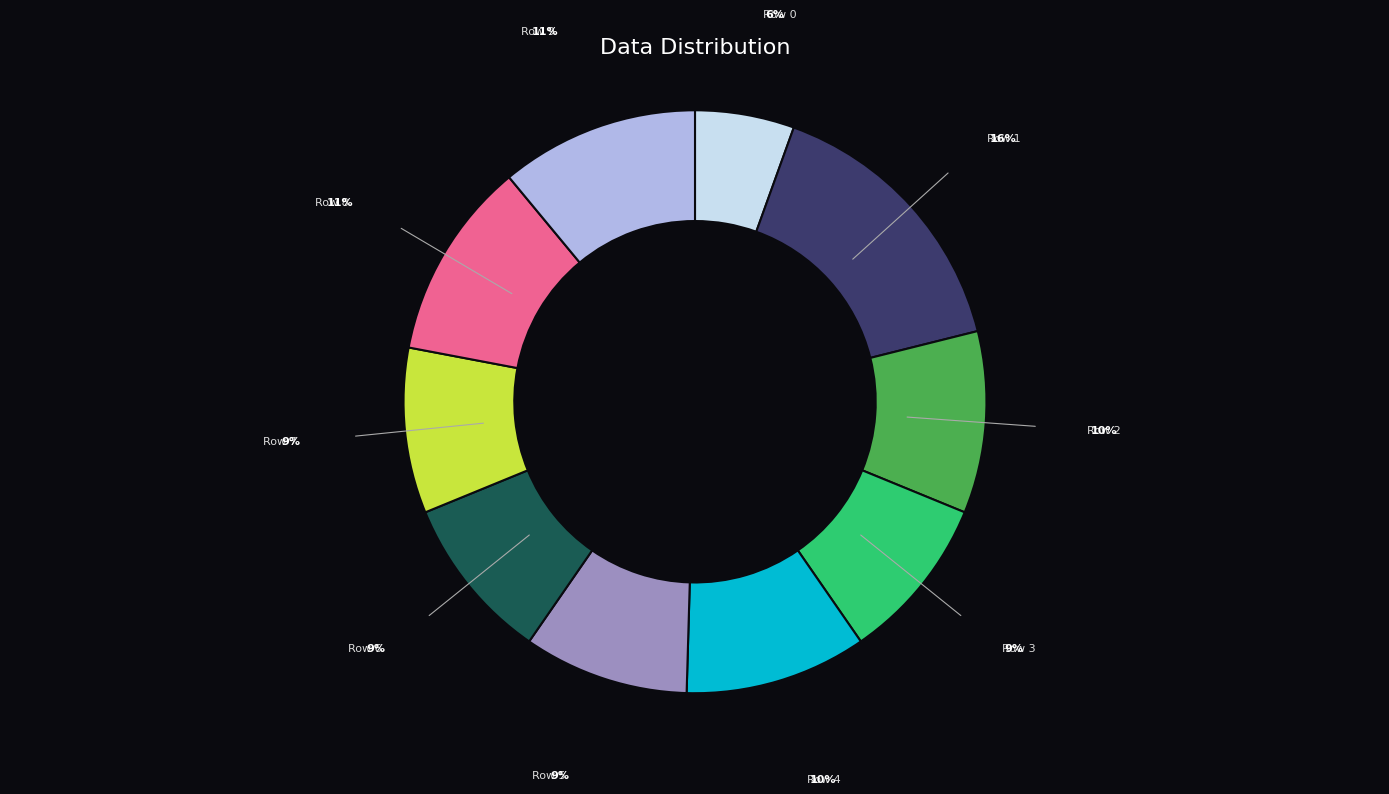

Which slice is the largest?

Row 1